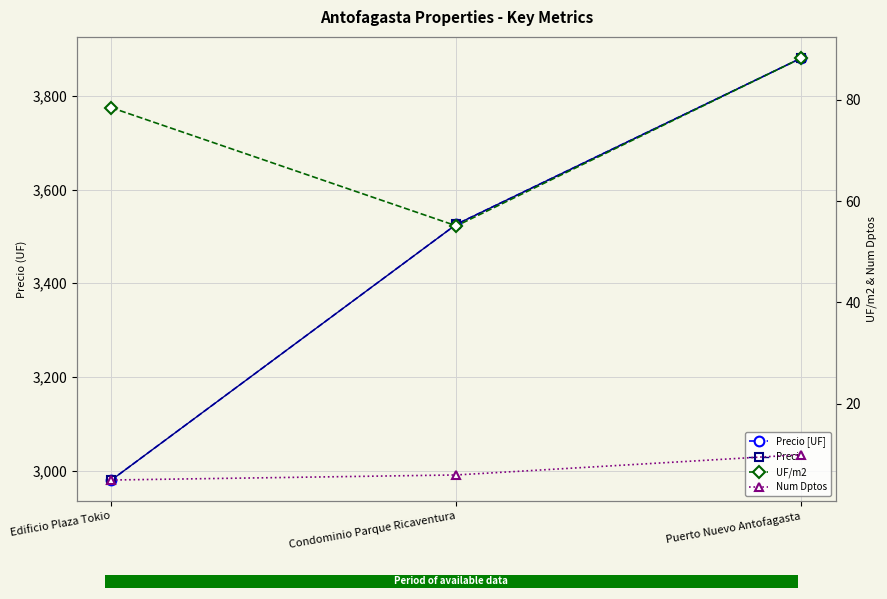

Which series has the largest total across all categories?

Precio [UF]